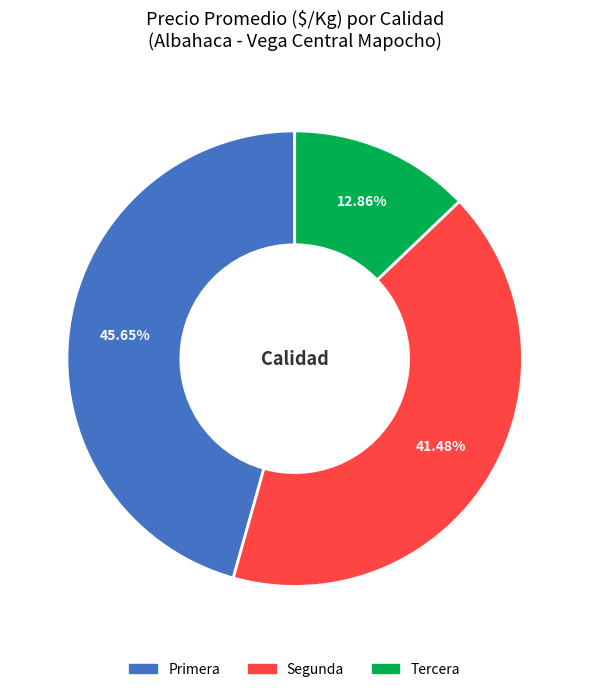

Rank the categories by value from lowest to highest.

Tercera, Segunda, Primera